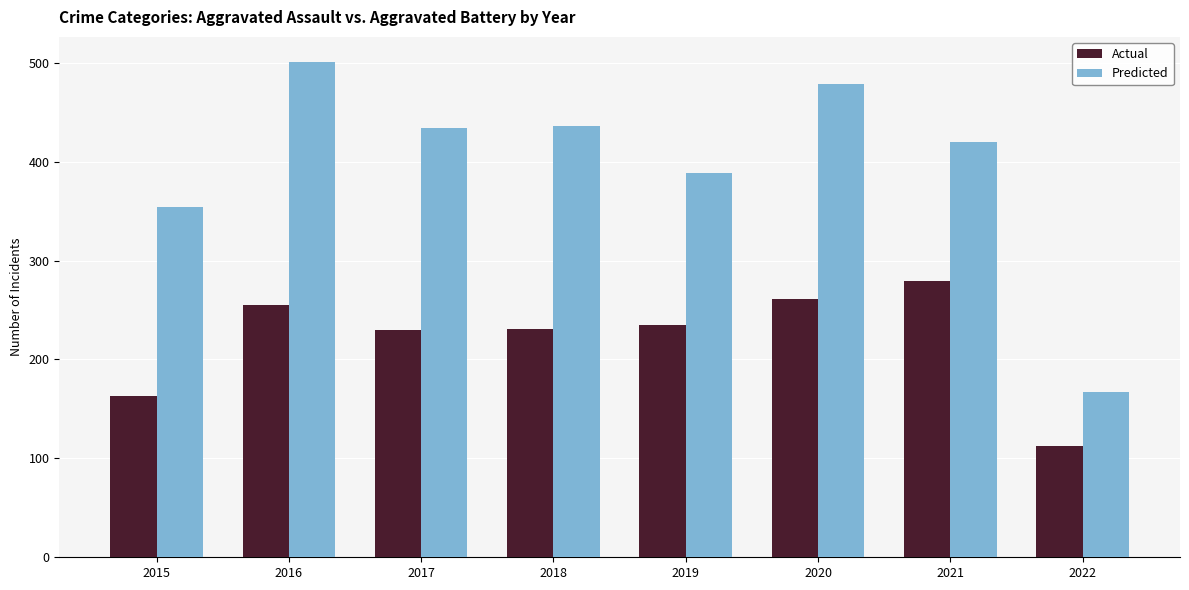

Is it true that Predicted equals 434 at 2017?

True